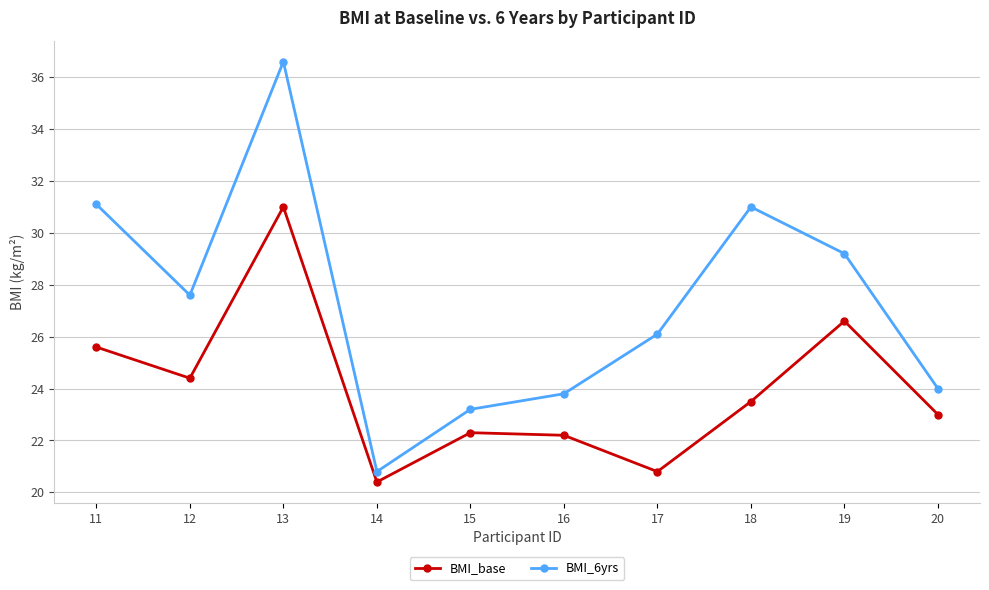

The value of BMI_base at 19 is 14.6. True or false?

False